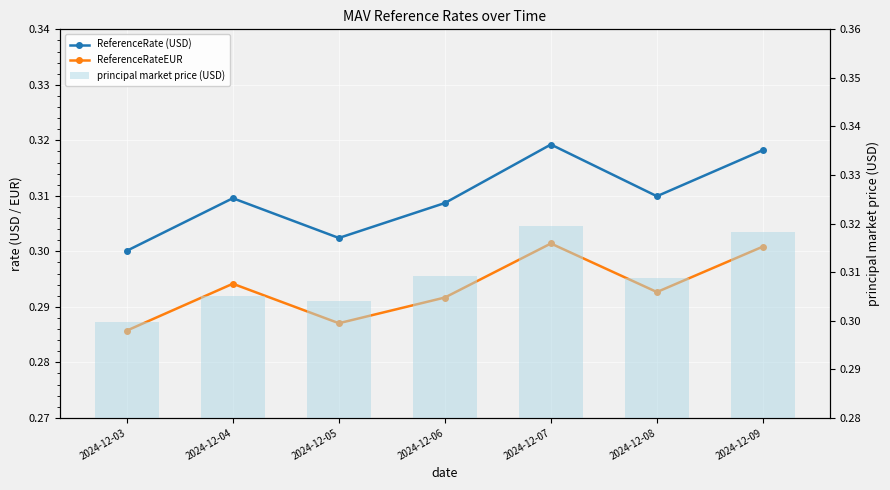

Which label corresponds to the largest value in the chart?

2024-12-07